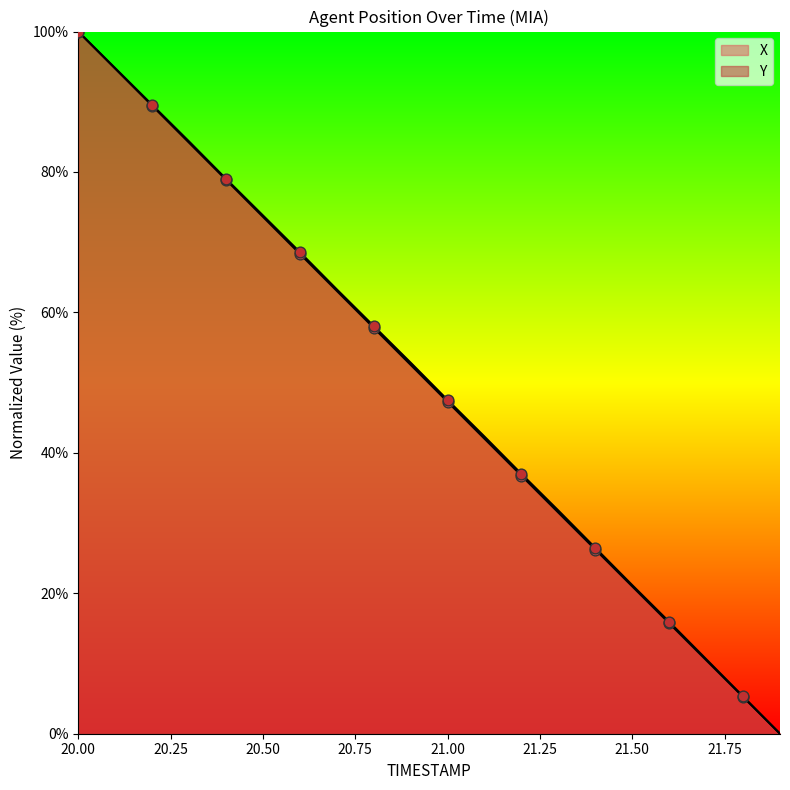

Which series has the largest Y range (max minus min)?

X